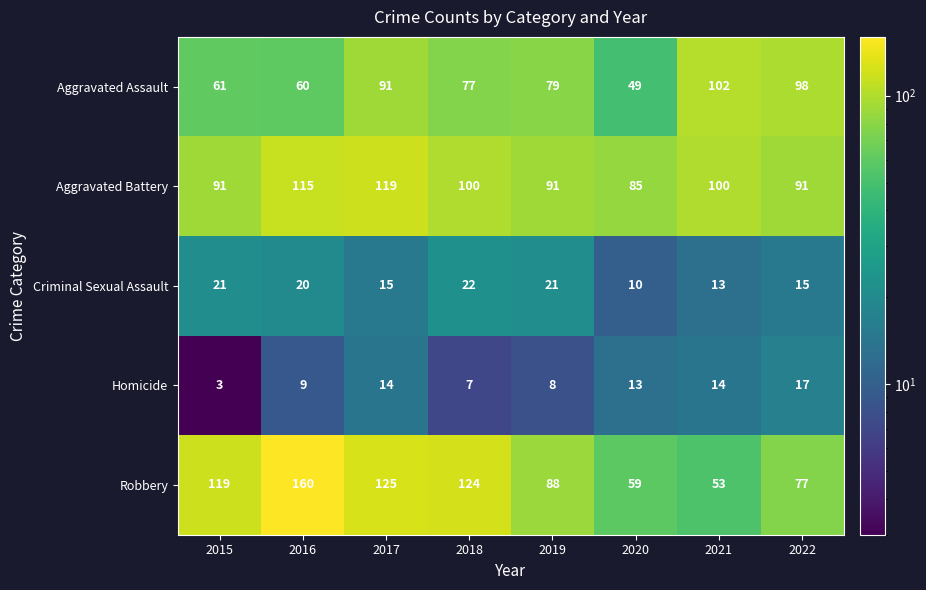

At how many categories does at least one series exceed 43?

8